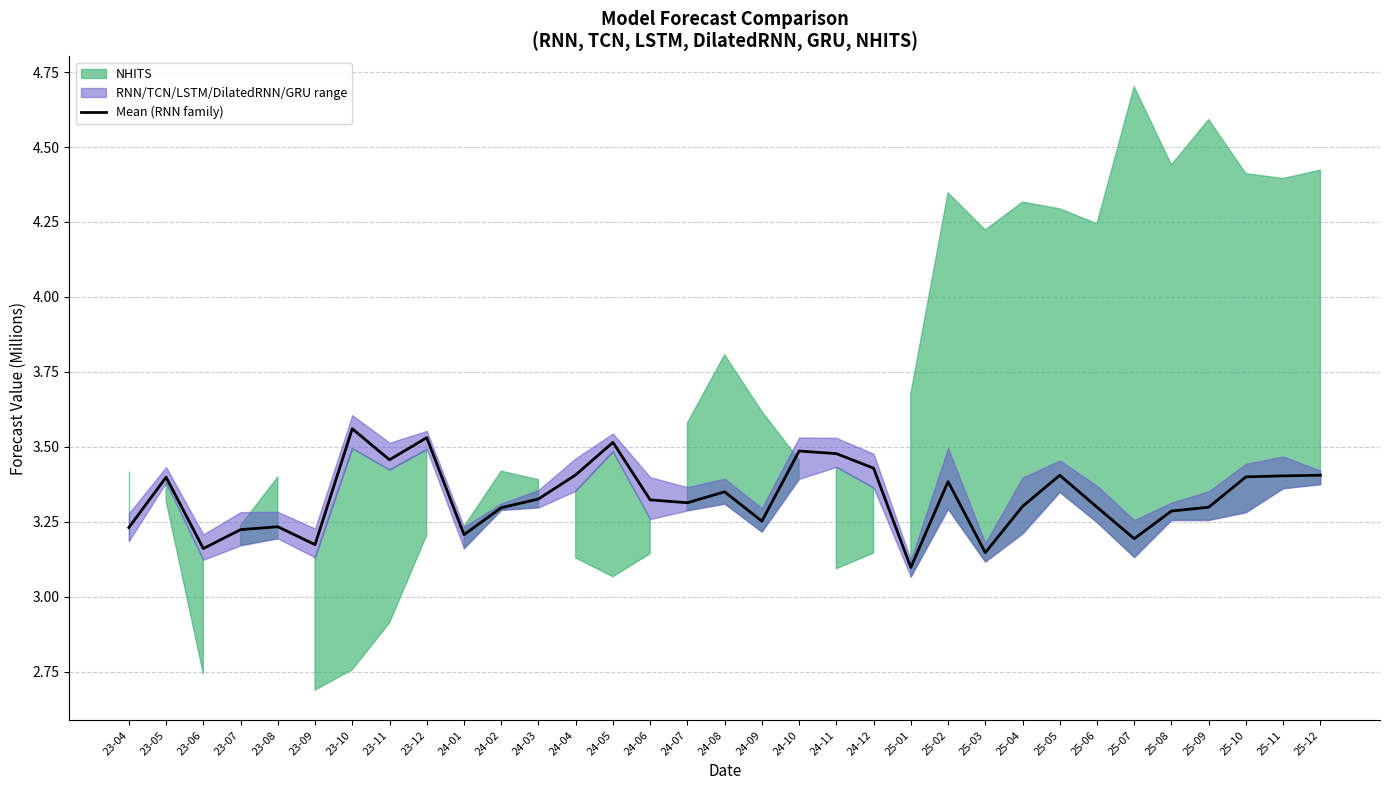

Count the values in the range 3 to 4.

33